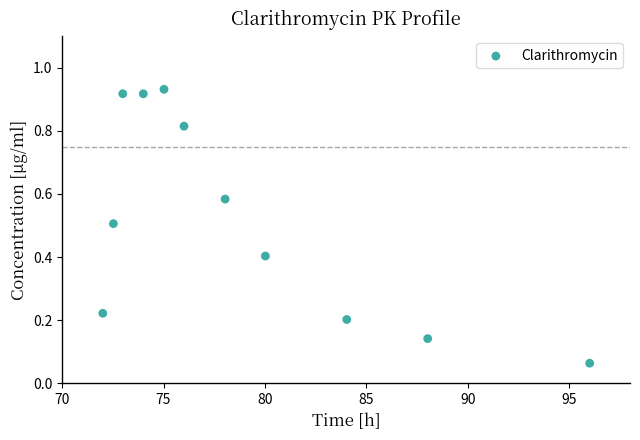

What is the average Y value?

0.5